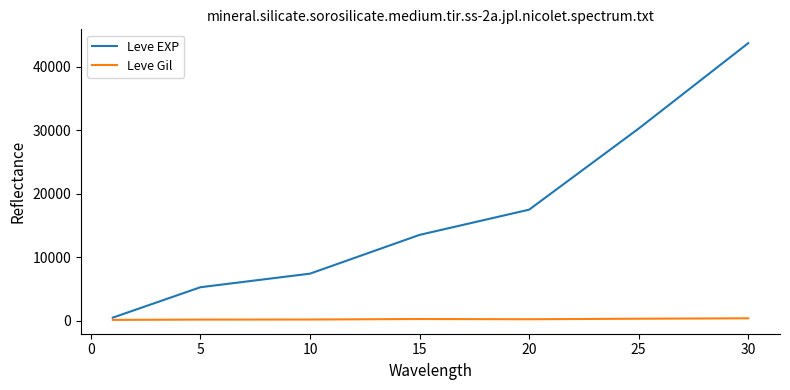

In Leve Gil, how many points are higher than both neighbors (excluding endpoints)?

1